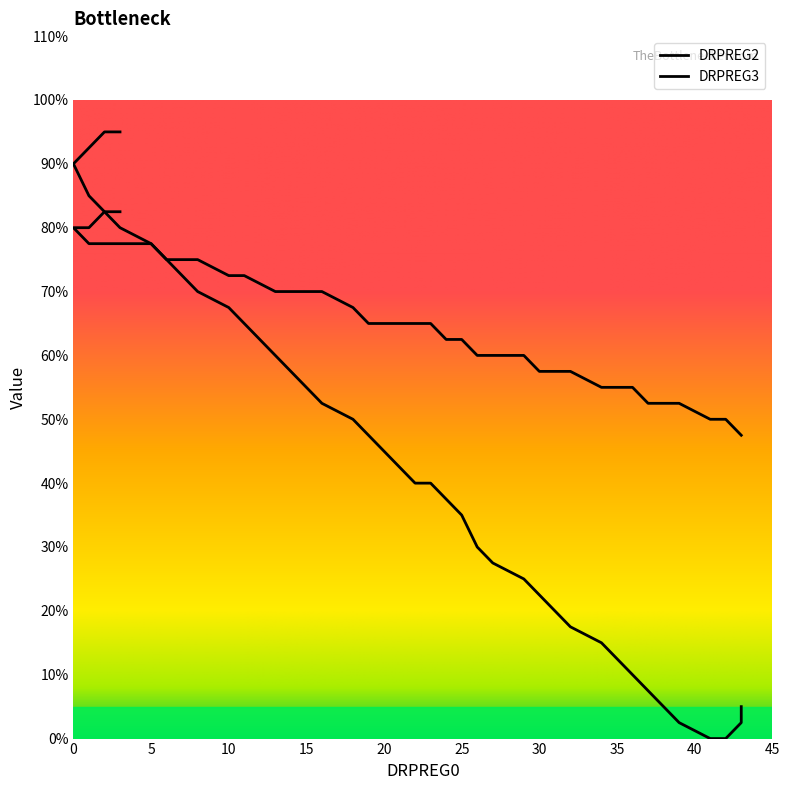

Is the value of DRPREG2 at 21 greater than the value of DRPREG3 at 5?

No